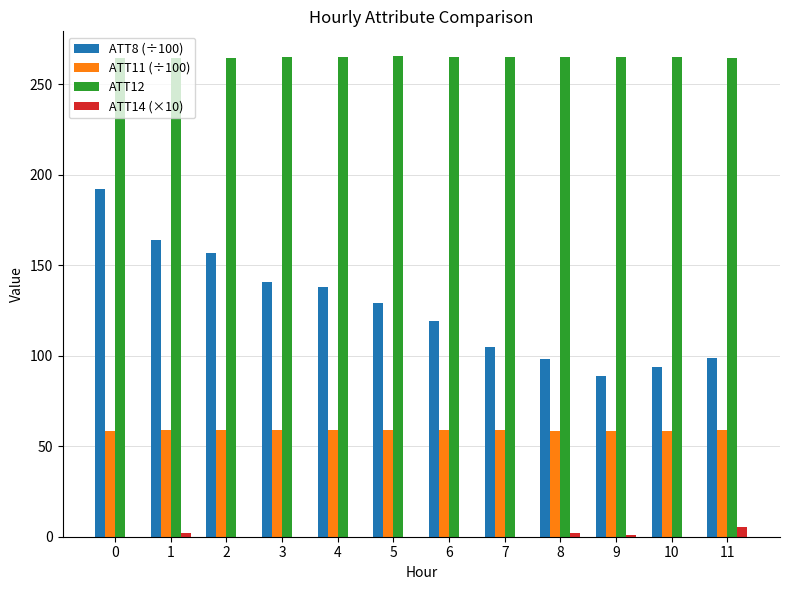

True or false: ATT12 has a value of 264.6 at 1.

True